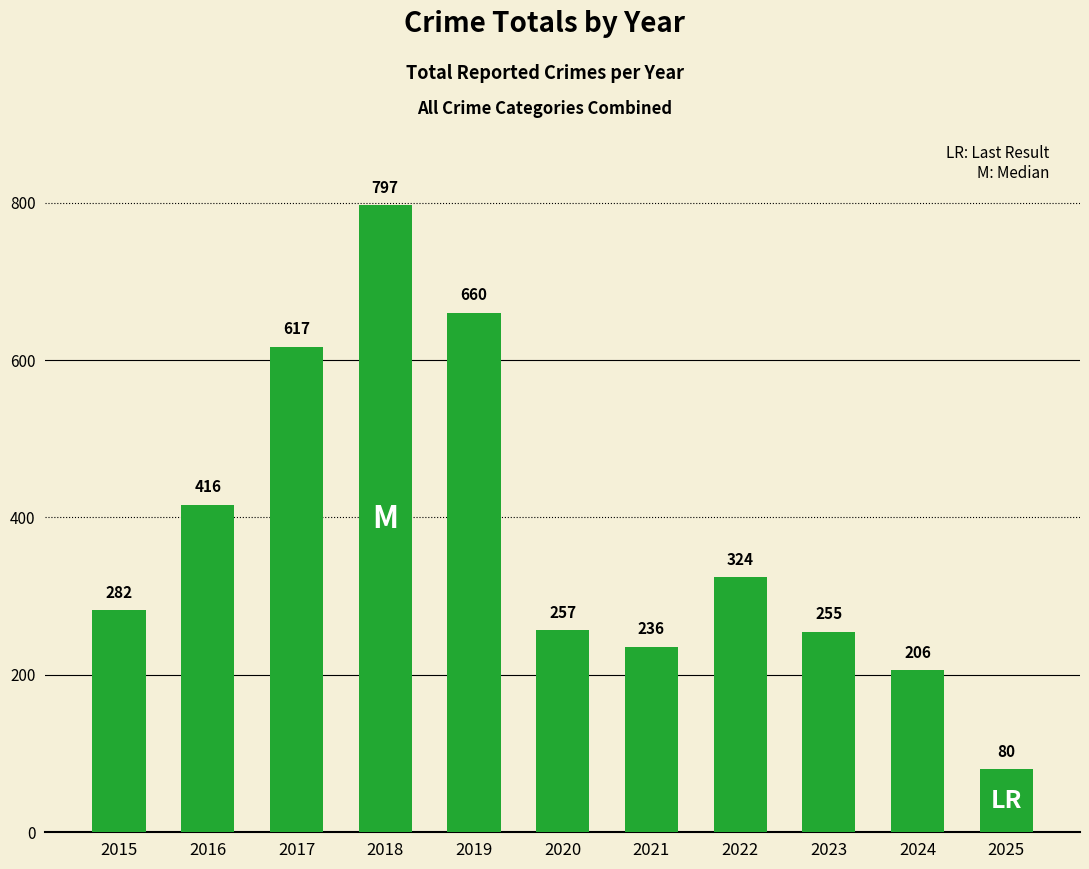

Reading left to right, extract all data points from this chart.

282	416	617	797	660	257	236	324	255	206	80